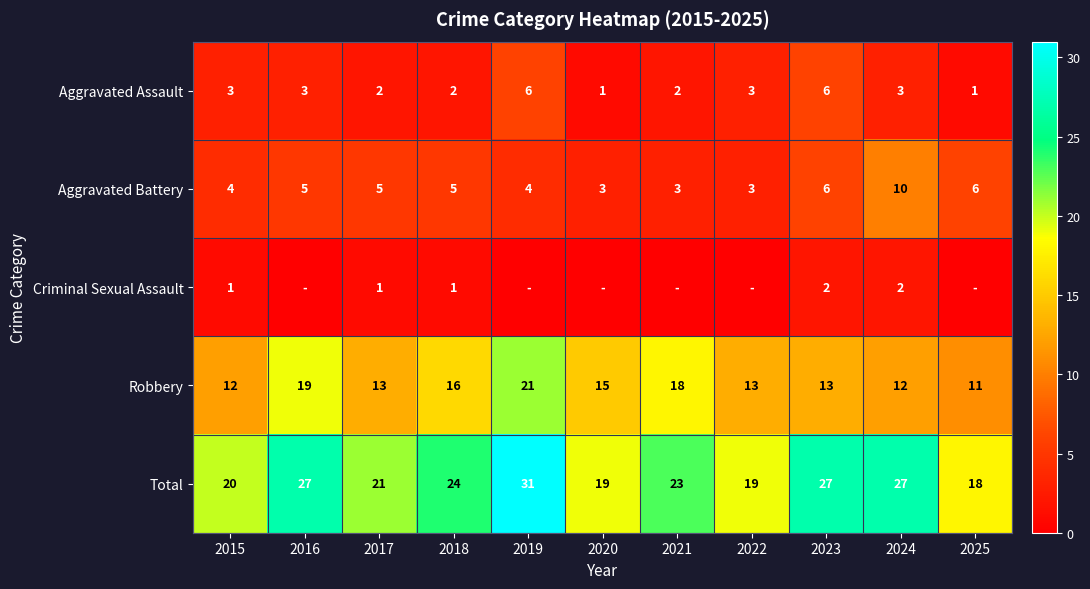

How many data points in Aggravated Battery are less than 5?

5